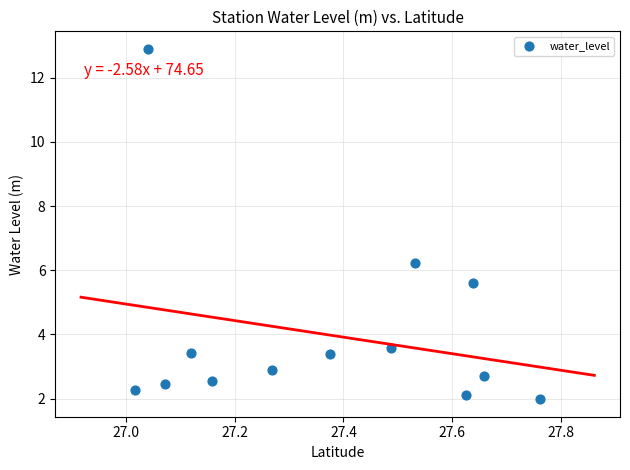

What is the range of Y values (max minus min)?

10.9